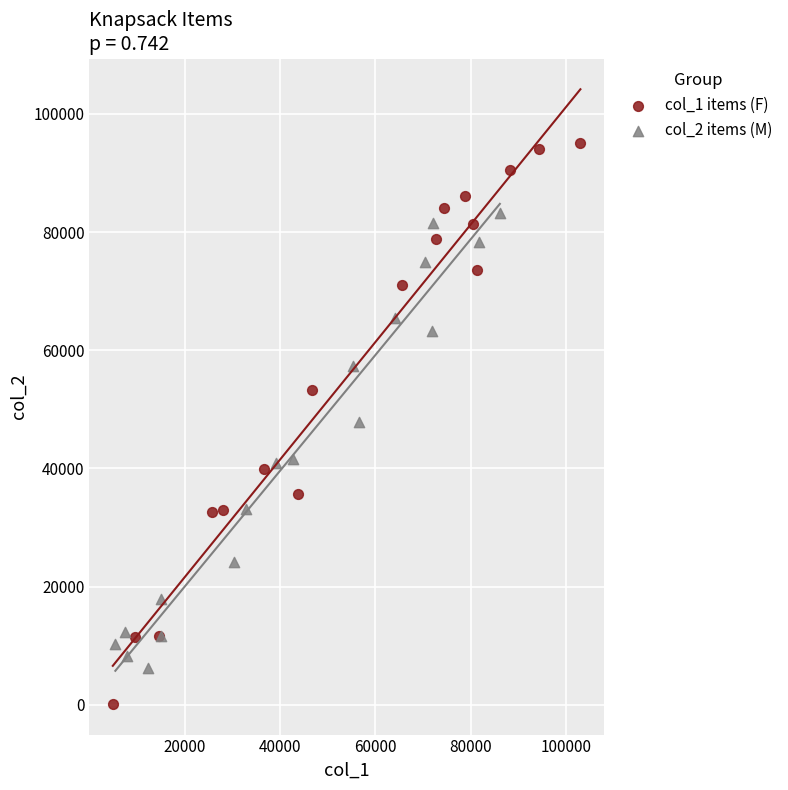

Which series contains the lowest Y value?

col_1 items (F)